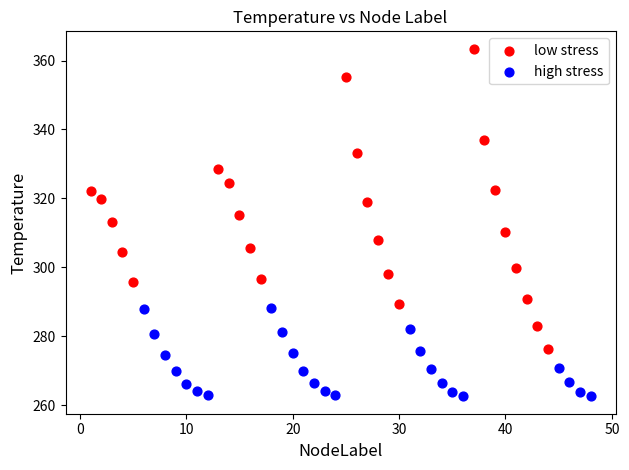

Which series has the largest Y range (max minus min)?

low stress